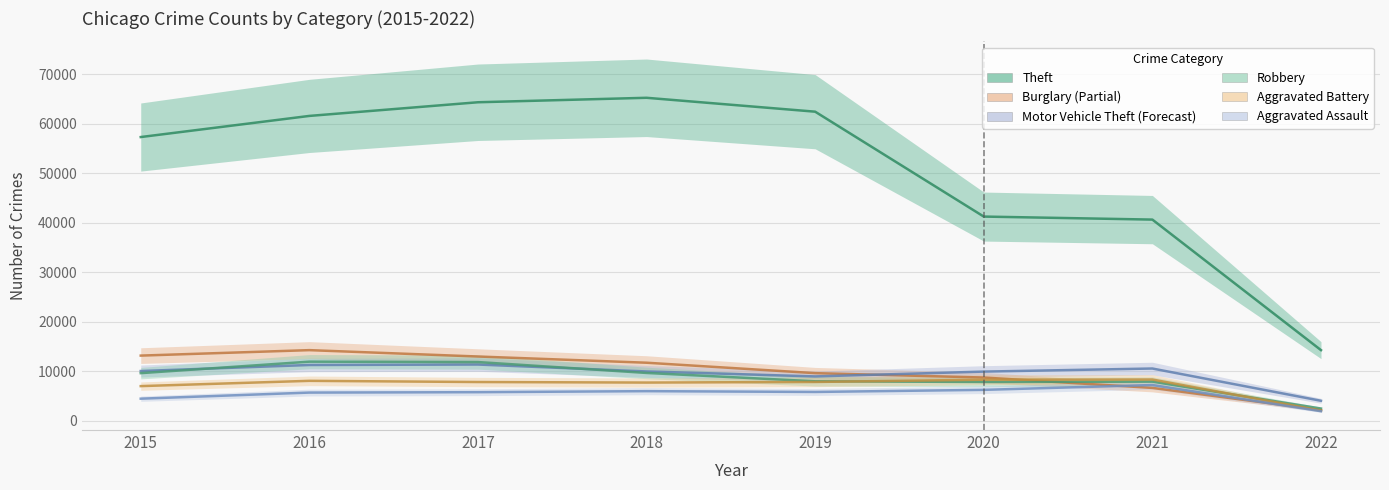

What is the value of the Aggravated Battery point at the 4th from the left?

7735